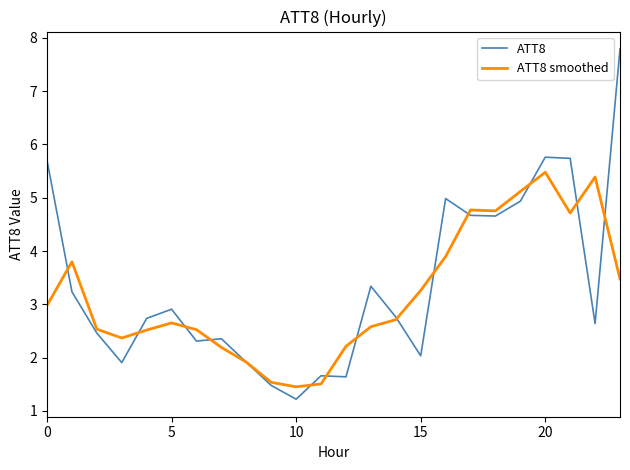

What is the highest value of the ATT8 series?

7.8